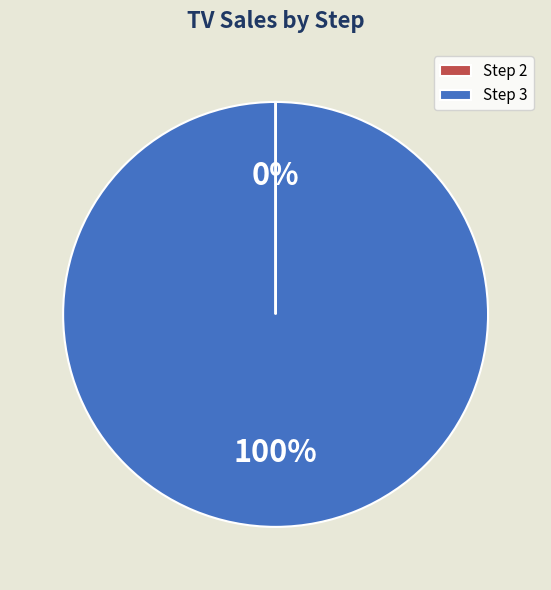

What is the largest slice in the pie chart?

Step 3